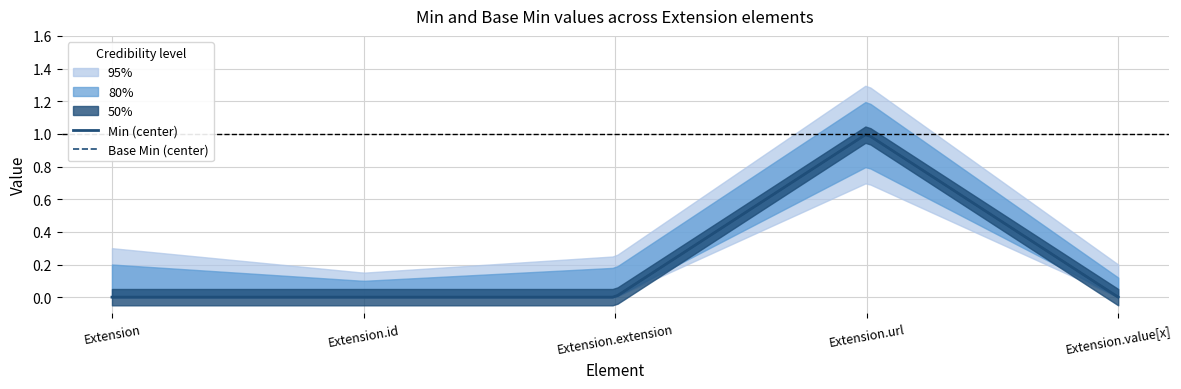

Which has a higher value, Extension.url or Extension.value[x]?

Extension.url